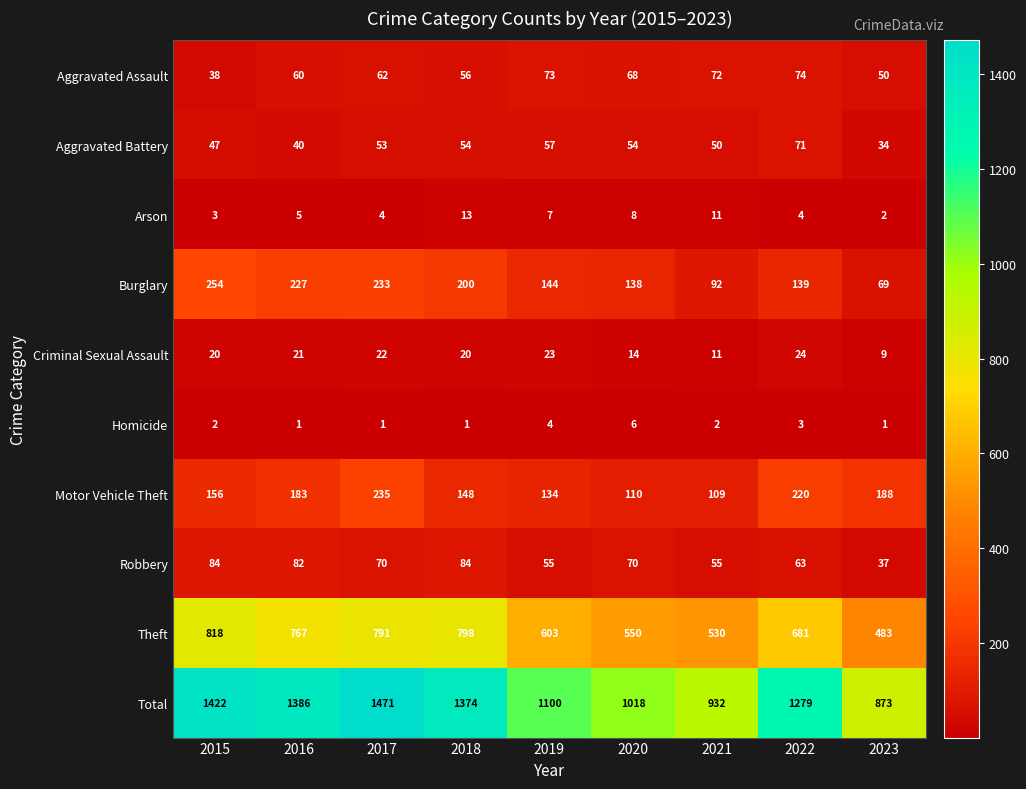

What is the maximum value shown in the chart?

1471